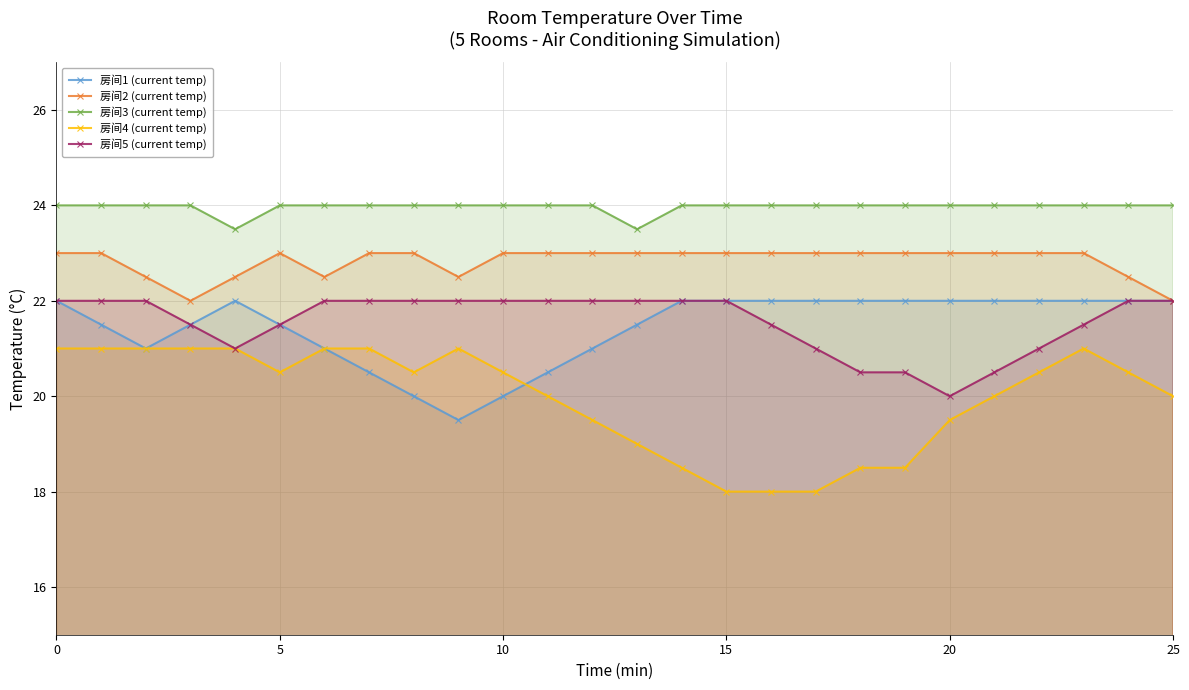

What is the sum of all 房间5 (current temp) values?

560.5